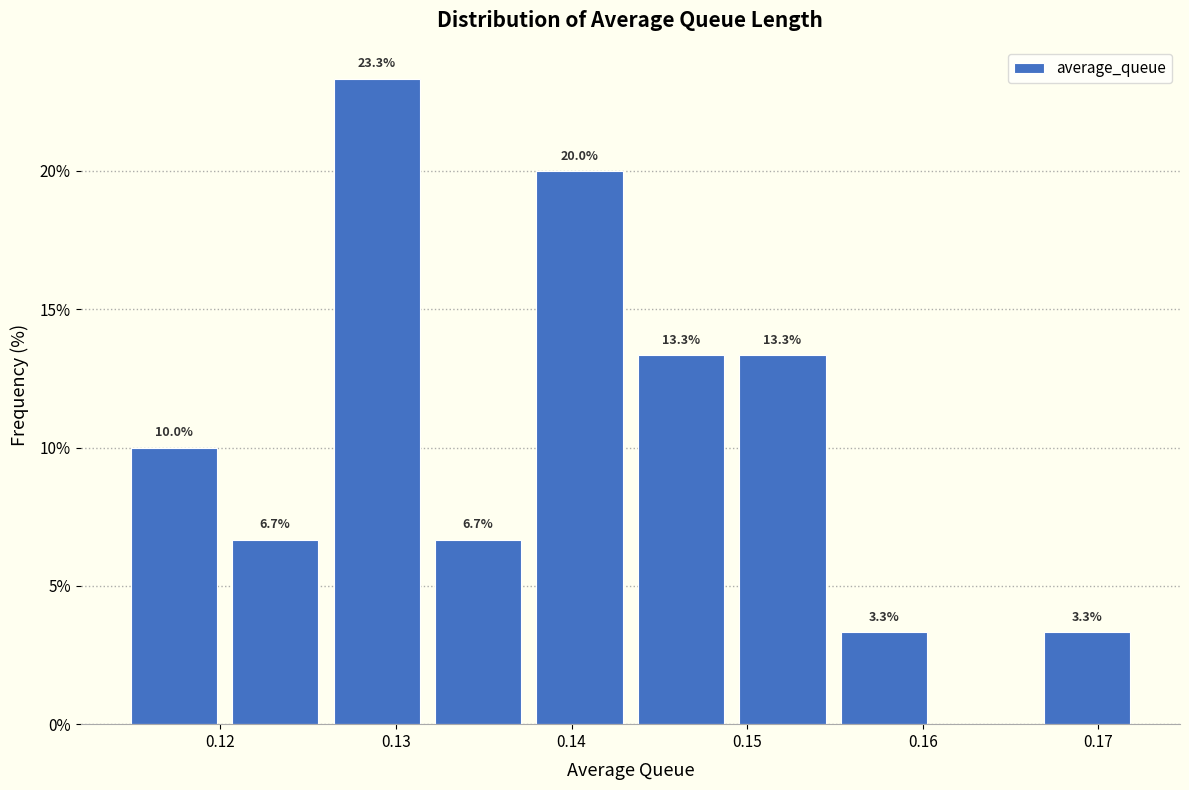

Which range on the x-axis has the tallest bar?

0.126 to 0.132